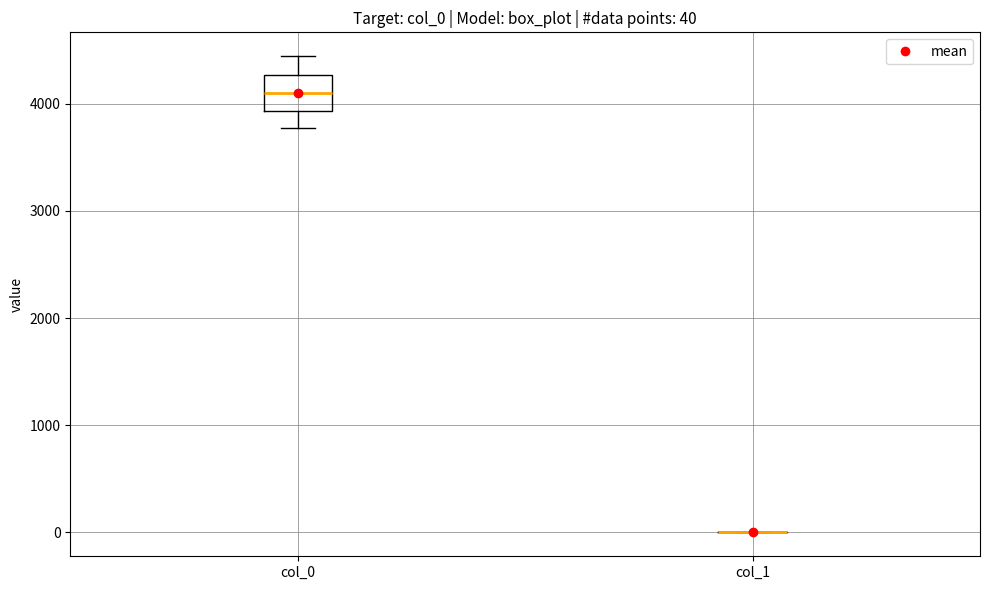

Which box is the tallest, from its lower edge to its upper edge?

col_0